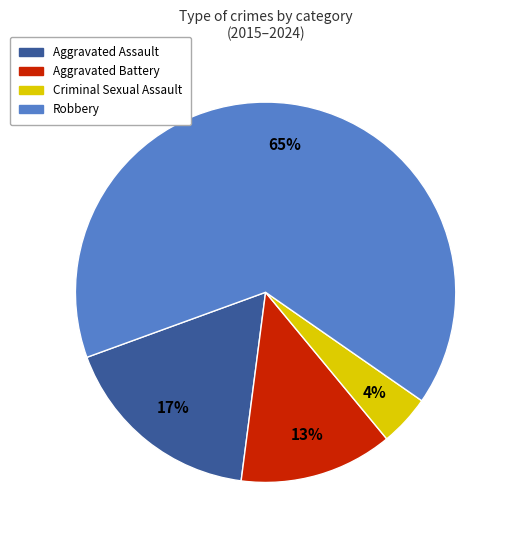

What percentage is the Criminal Sexual Assault slice, to the nearest percent?

4%